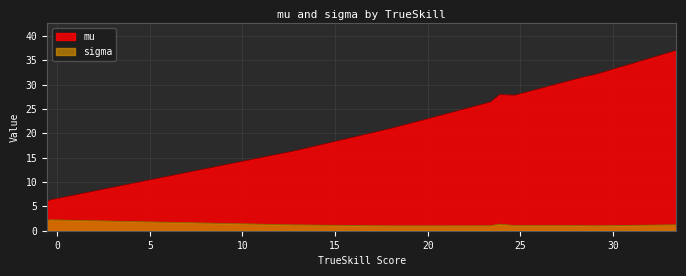

Which series has the widest spread of values?

mu